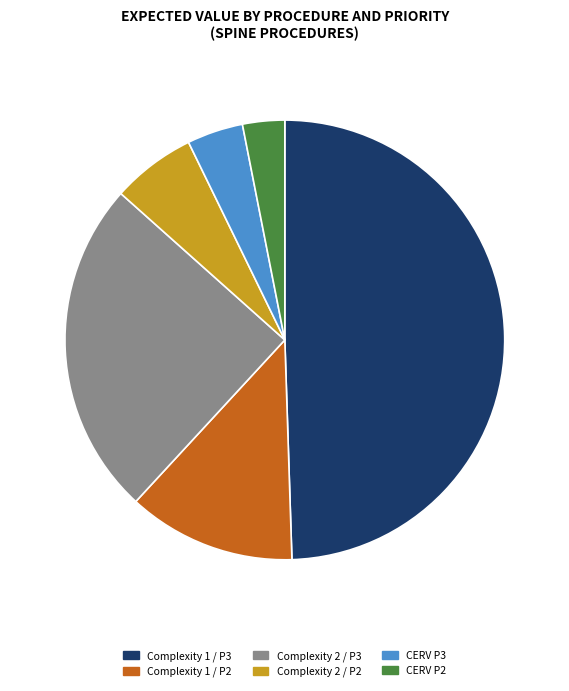

What is the smallest slice in the pie chart?

CERV P2